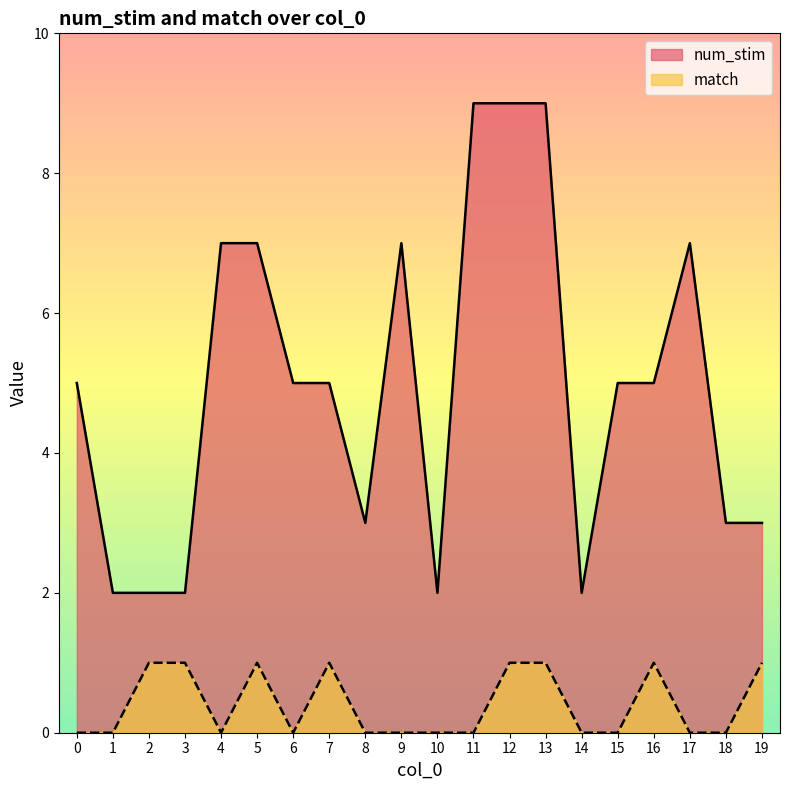

Count the number of data series in this chart.

2